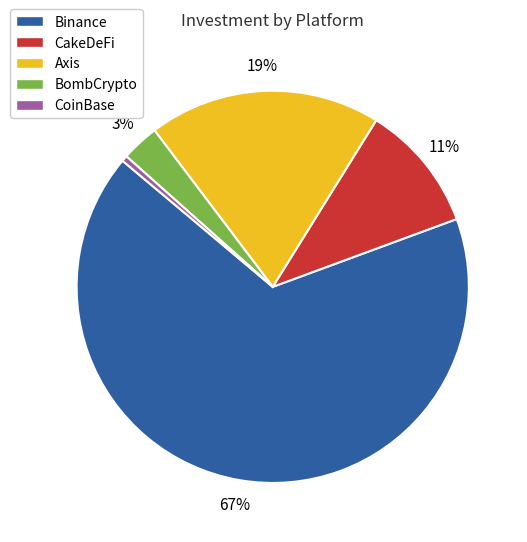

The Axis slice represents 25% of the pie. True or false?

False